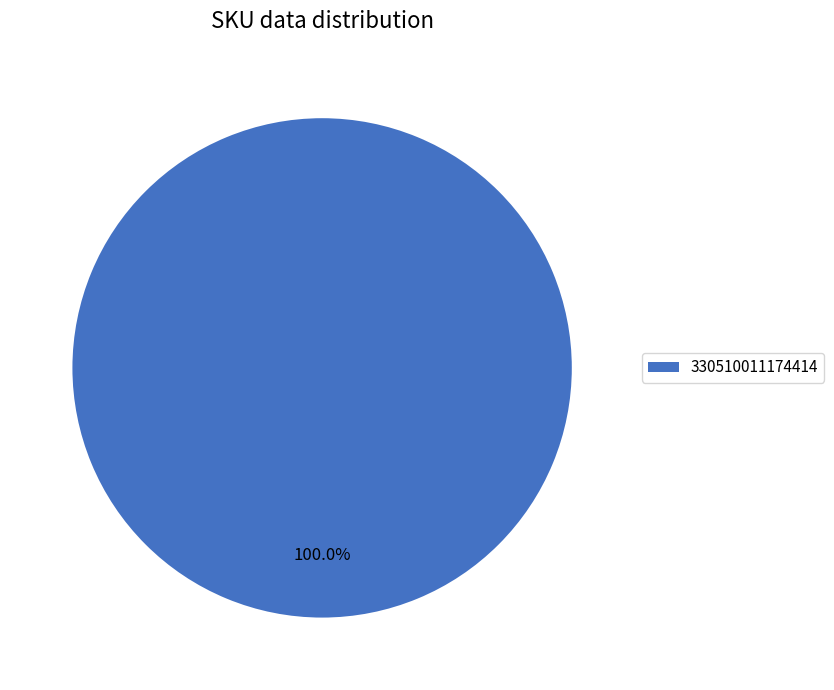

How many segments does this pie chart have?

1